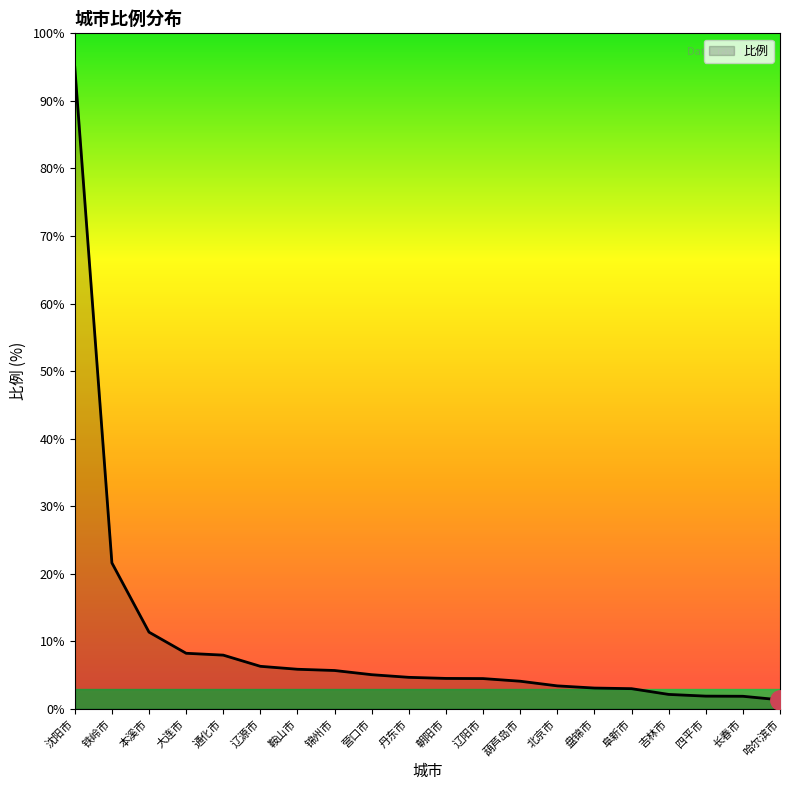

What position from the right is 葫芦岛市?

8